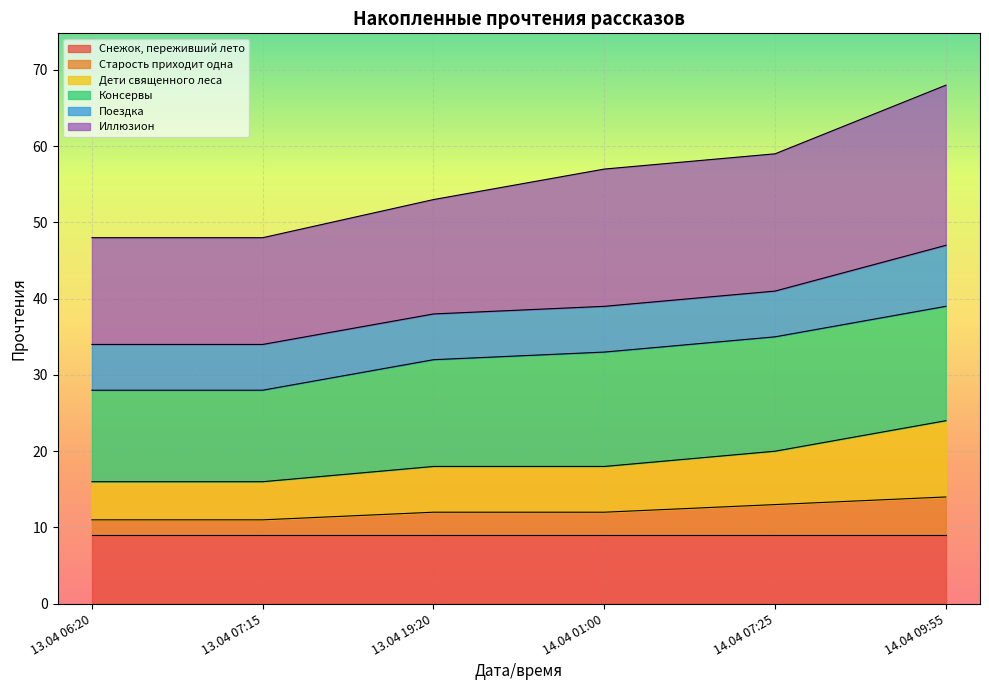

What is the highest value of the Снежок, переживший лето series?

9